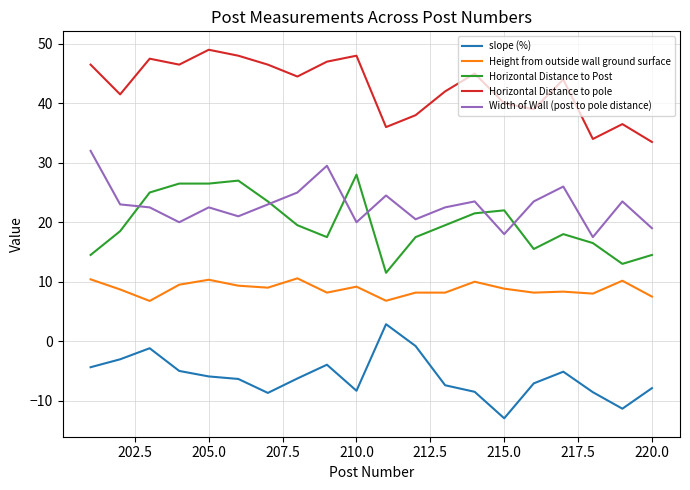

What is the average value of the Horizontal Distance to Post series?

19.8